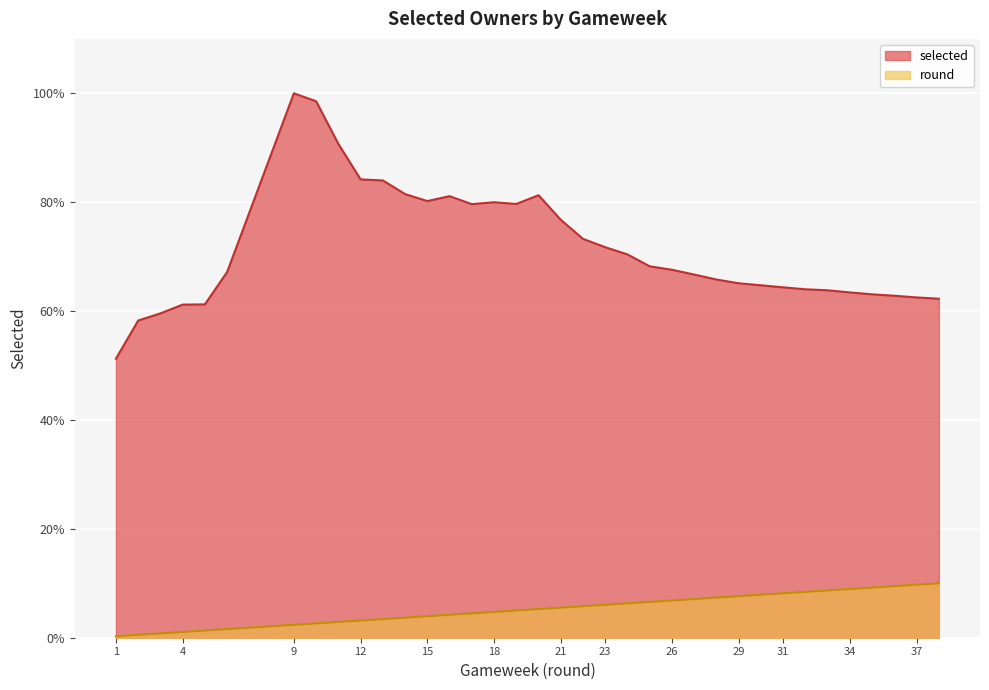

The round series shows 2.5 at 6. True or false?

False